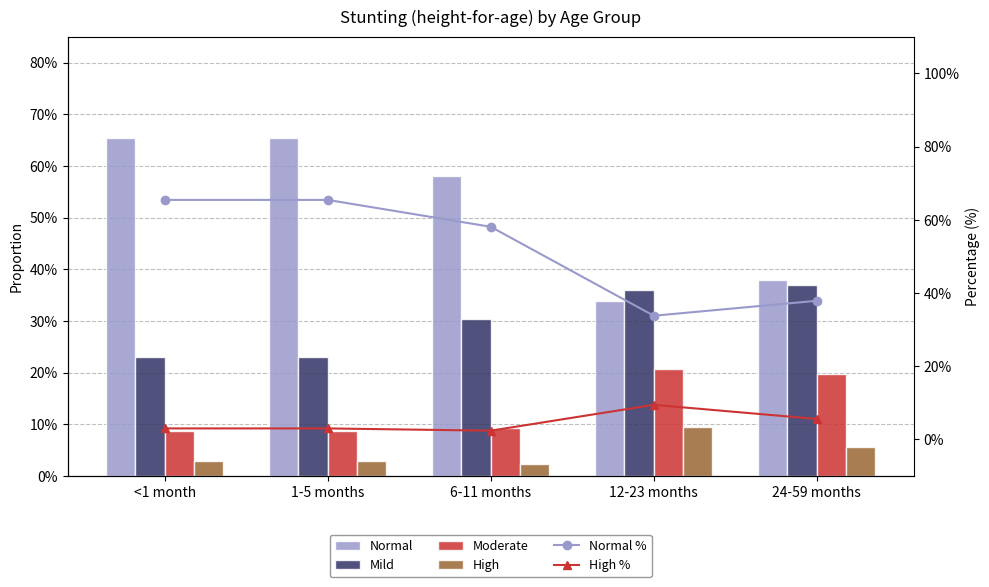

Is it true that High % equals 2.3 at 6-11 months?

True